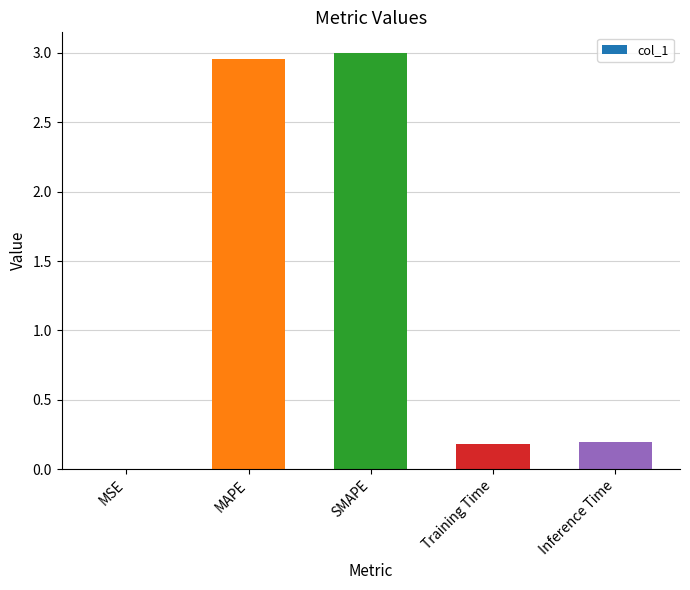

What is the sum of the values at SMAPE and Inference Time?

3.2